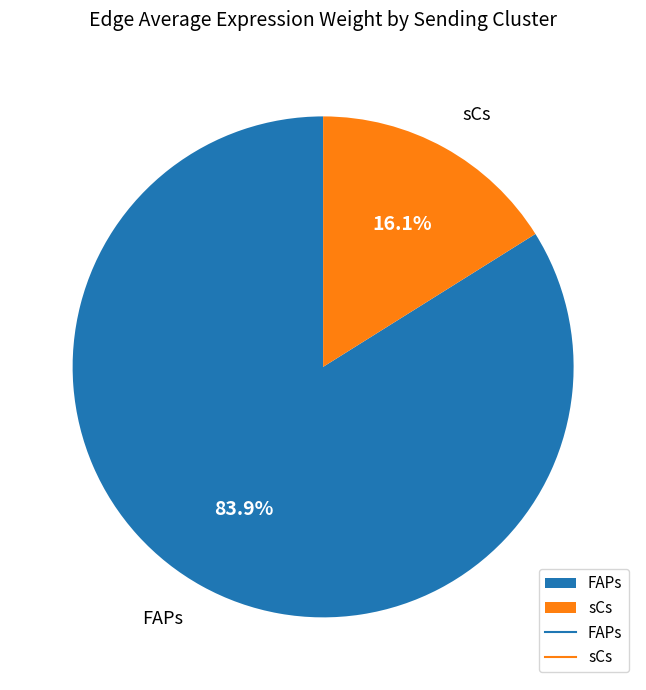

Rank the categories by value from highest to lowest.

FAPs, sCs